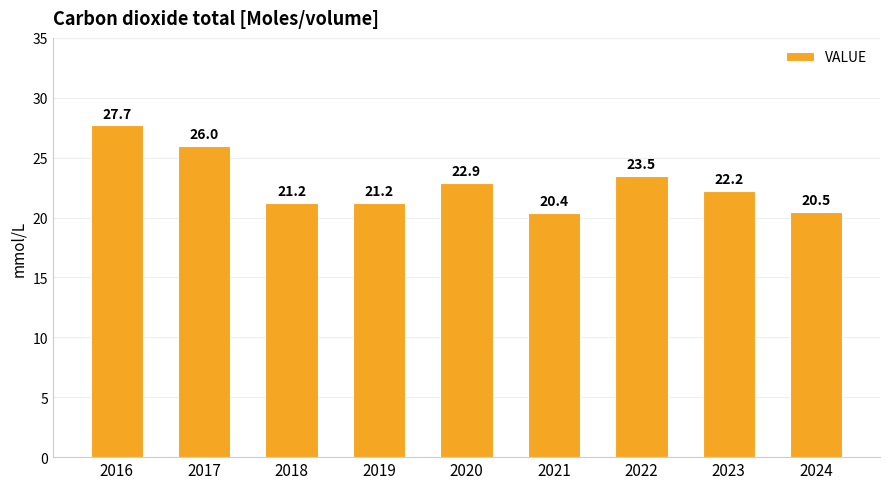

Reading left to right, list all the values displayed in this chart.

2016=27.7	2017=26.0	2018=21.2	2019=21.2	2020=22.9	2021=20.4	2022=23.5	2023=22.2	2024=20.5